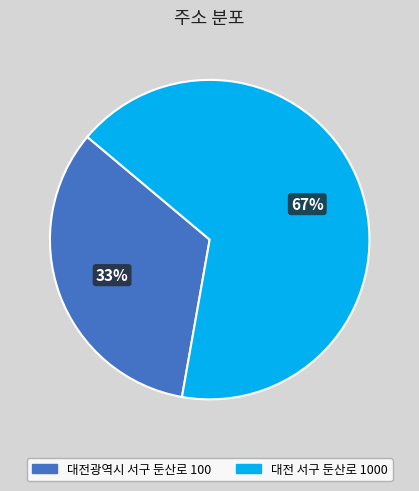

Which slice is the smallest?

대전광역시 서구 둔산로 100